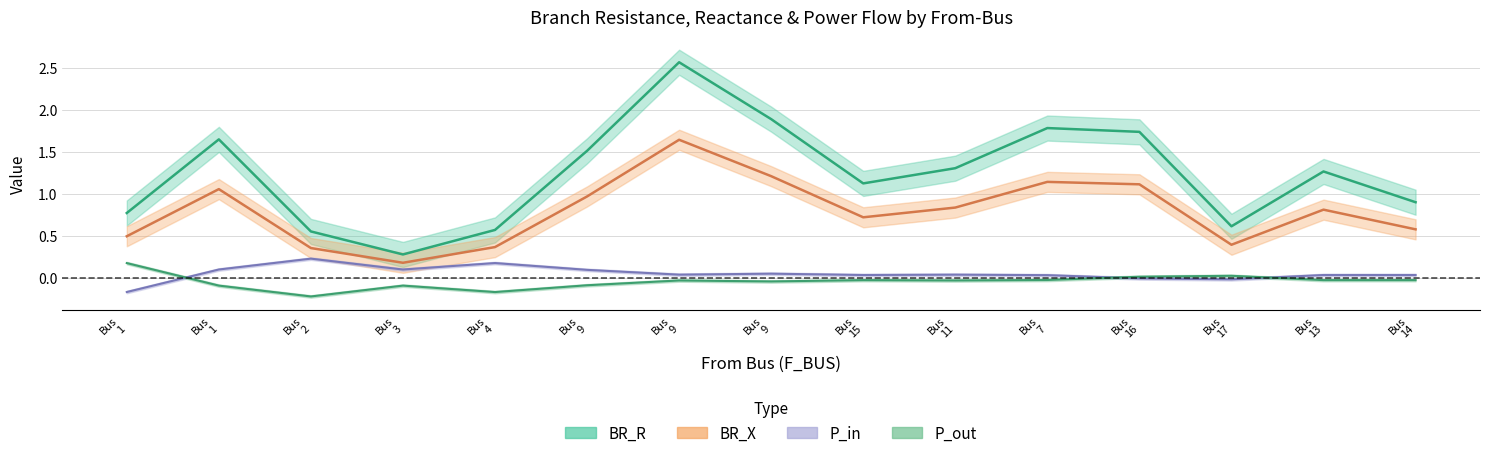

At which category is the sum across all series the highest?

Bus 9